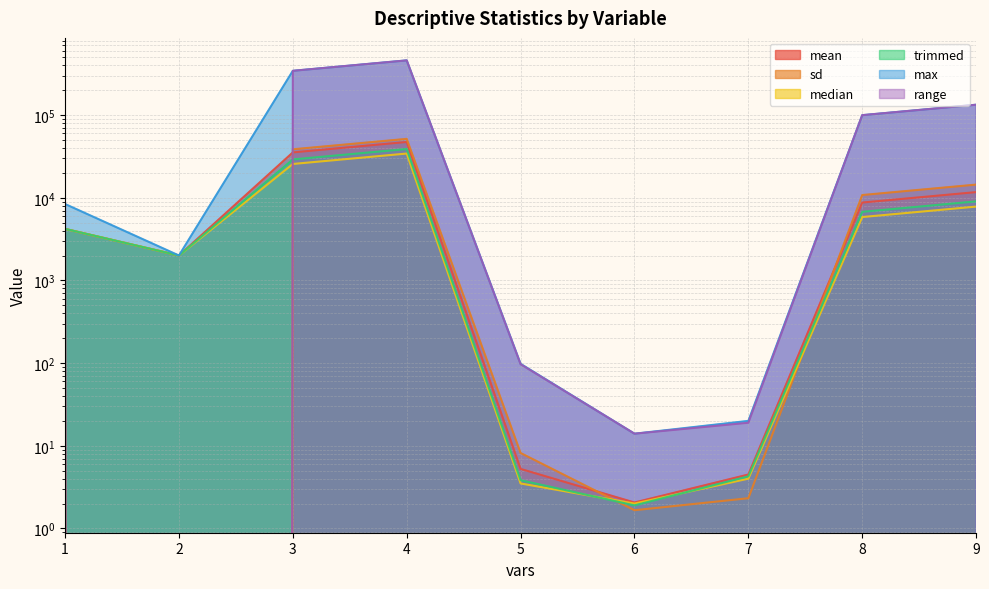

What is the spread (max minus min) of values at 6?

12.3